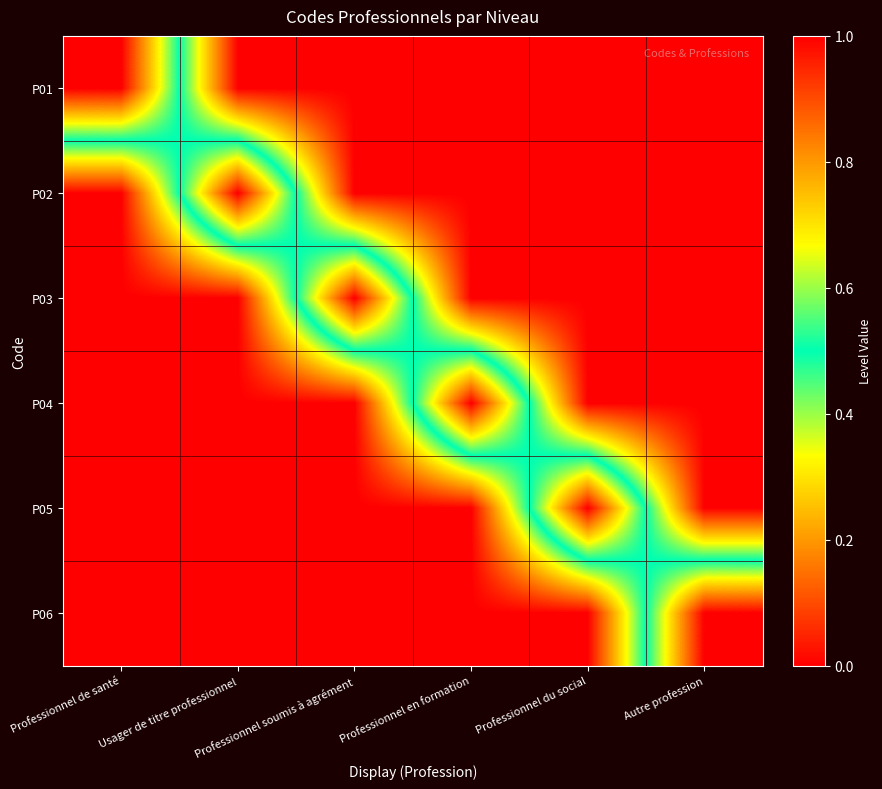

At how many categories does at least one series exceed 0?

6